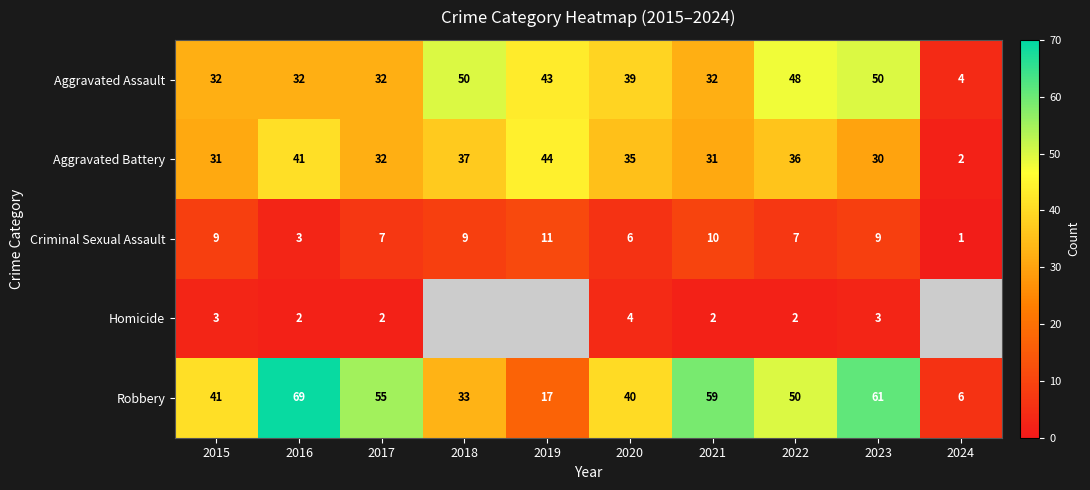

At which label does Criminal Sexual Assault first exceed 9?

2019